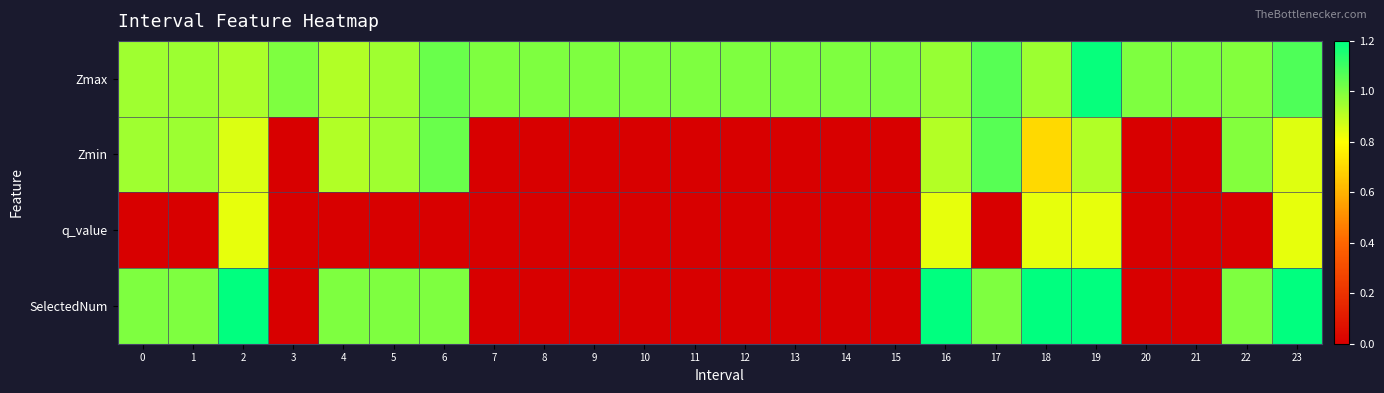

How many distinct data groups are displayed?

4